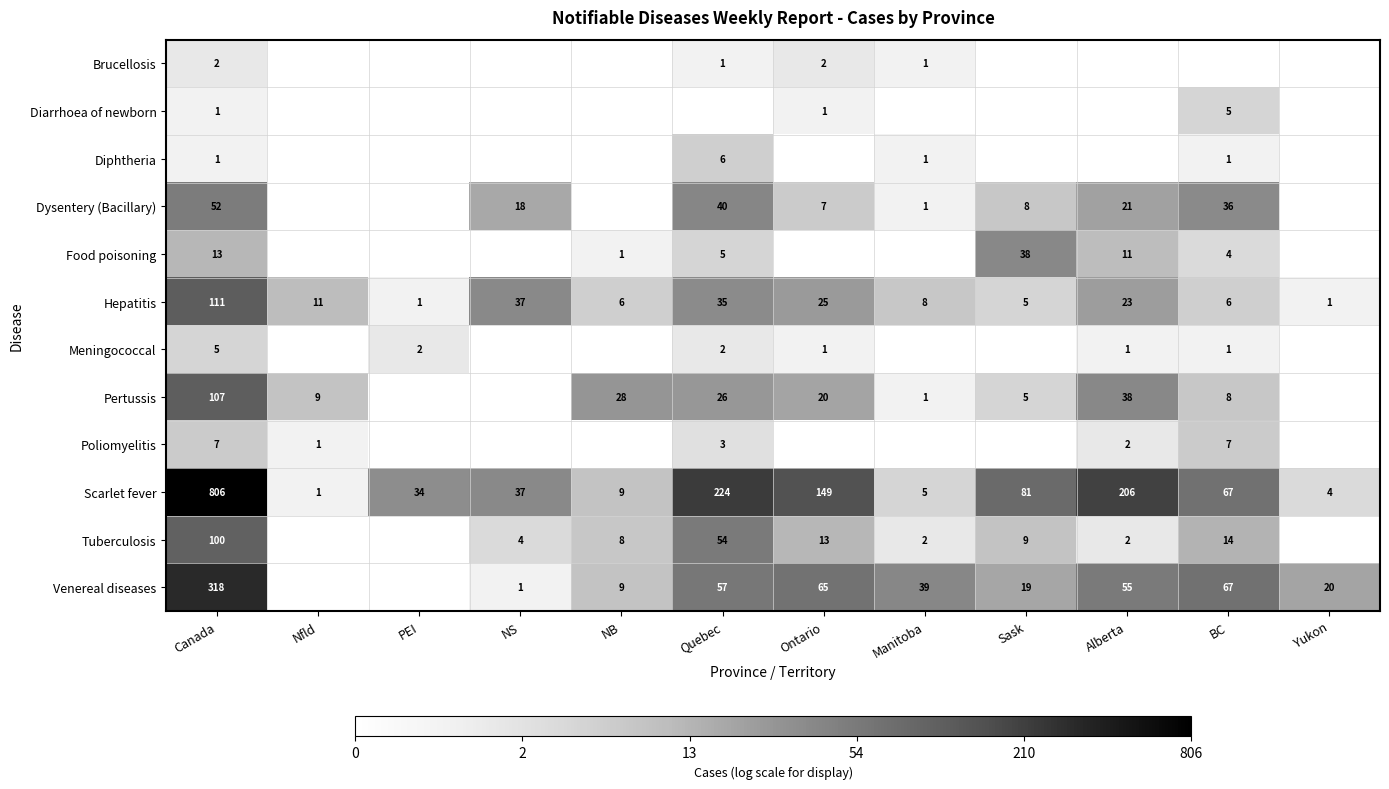

Is the value of Pertussis at Nfld greater than the value of Meningococcal at Quebec?

Yes